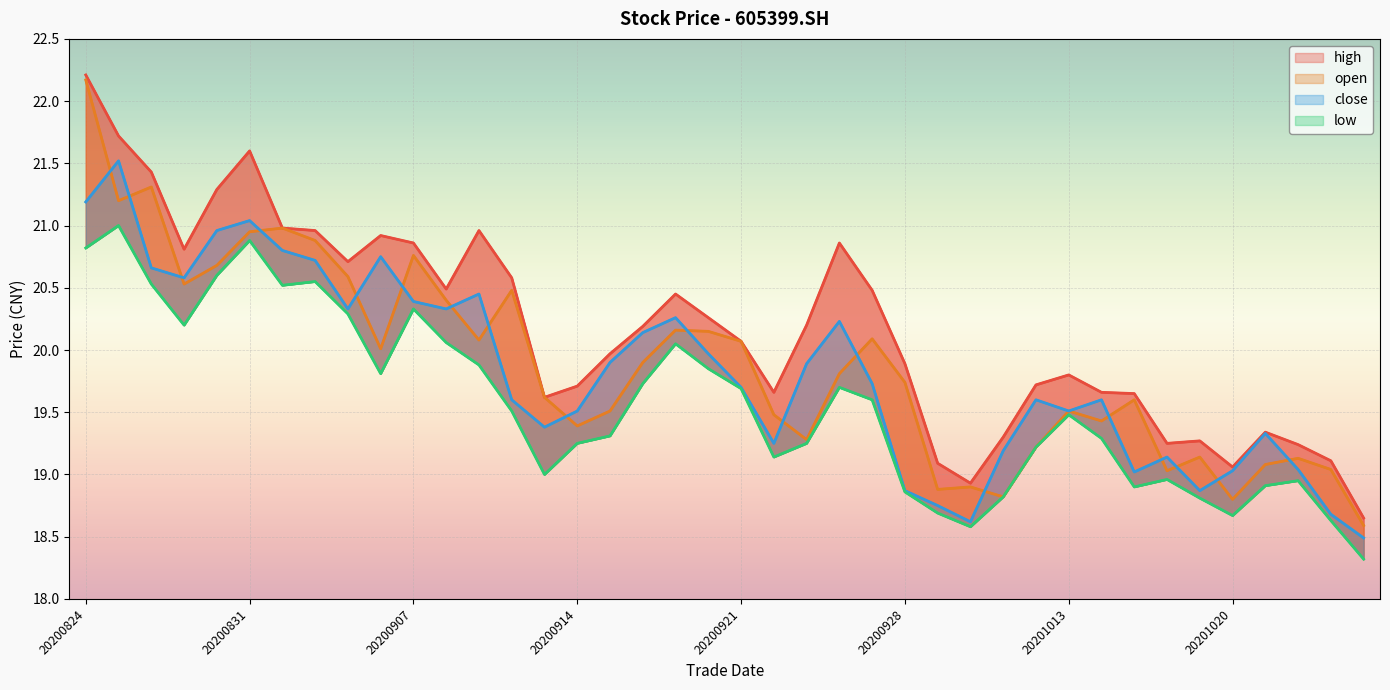

What is the minimum value shown in the chart?

18.3